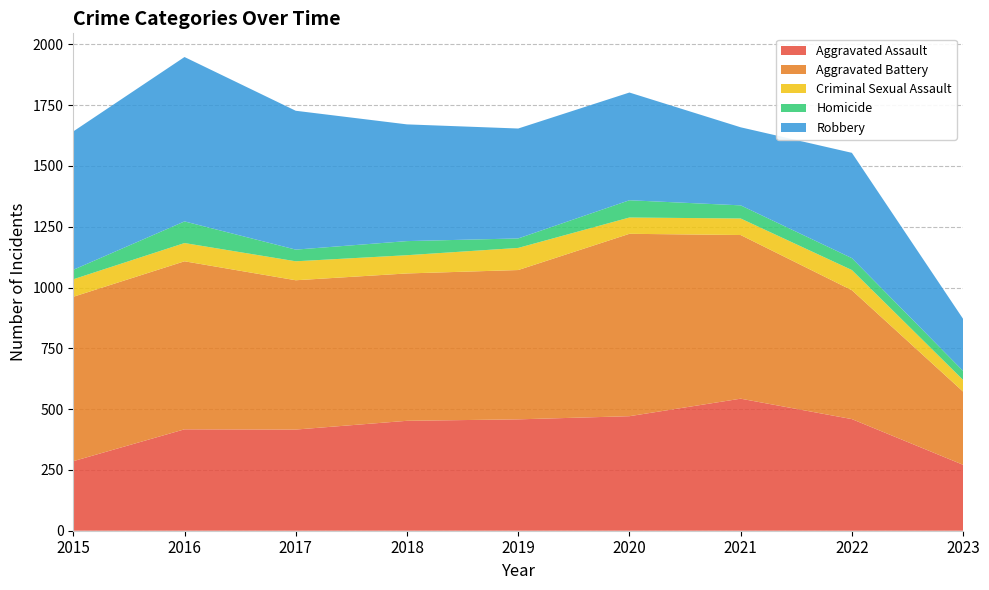

Reading right to left, what are all the values shown in this chart?

Aggravated Assault: 271	459	543	471	458	452	416	417	286
Aggravated Battery: 301	530	673	750	614	606	614	691	676
Criminal Sexual Assault: 48	83	68	67	91	75	78	75	72
Homicide: 37	49	54	71	39	58	48	89	39
Robbery: 214	433	321	443	452	480	571	676	569